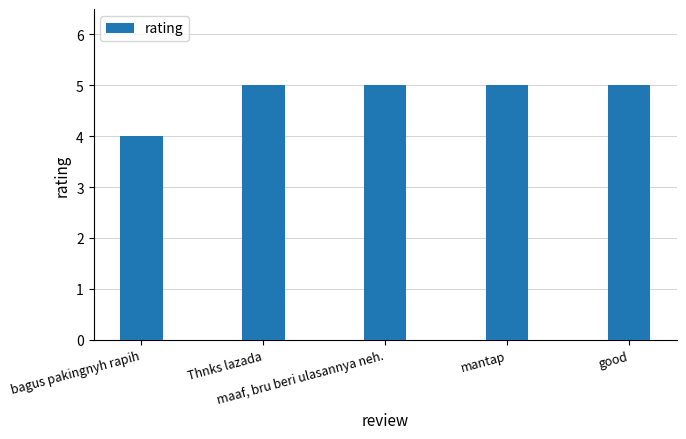

What is the difference between the maximum and minimum values?

1